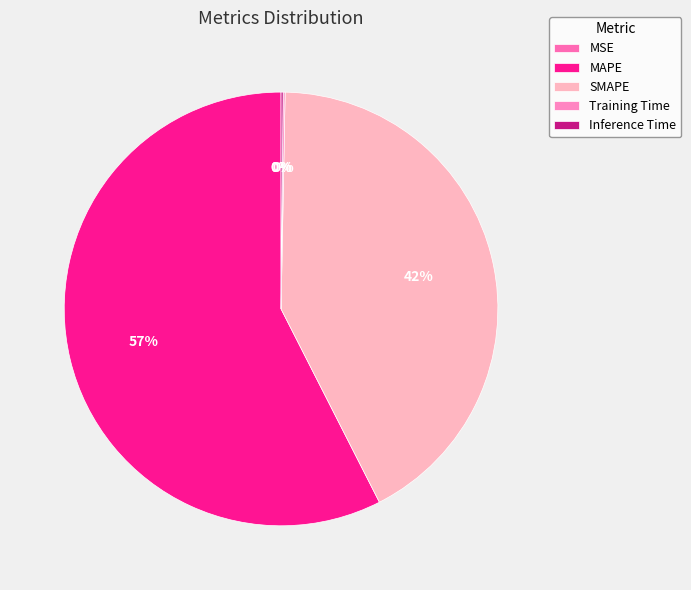

What is the total percentage of Inference Time and MAPE?

57.6%